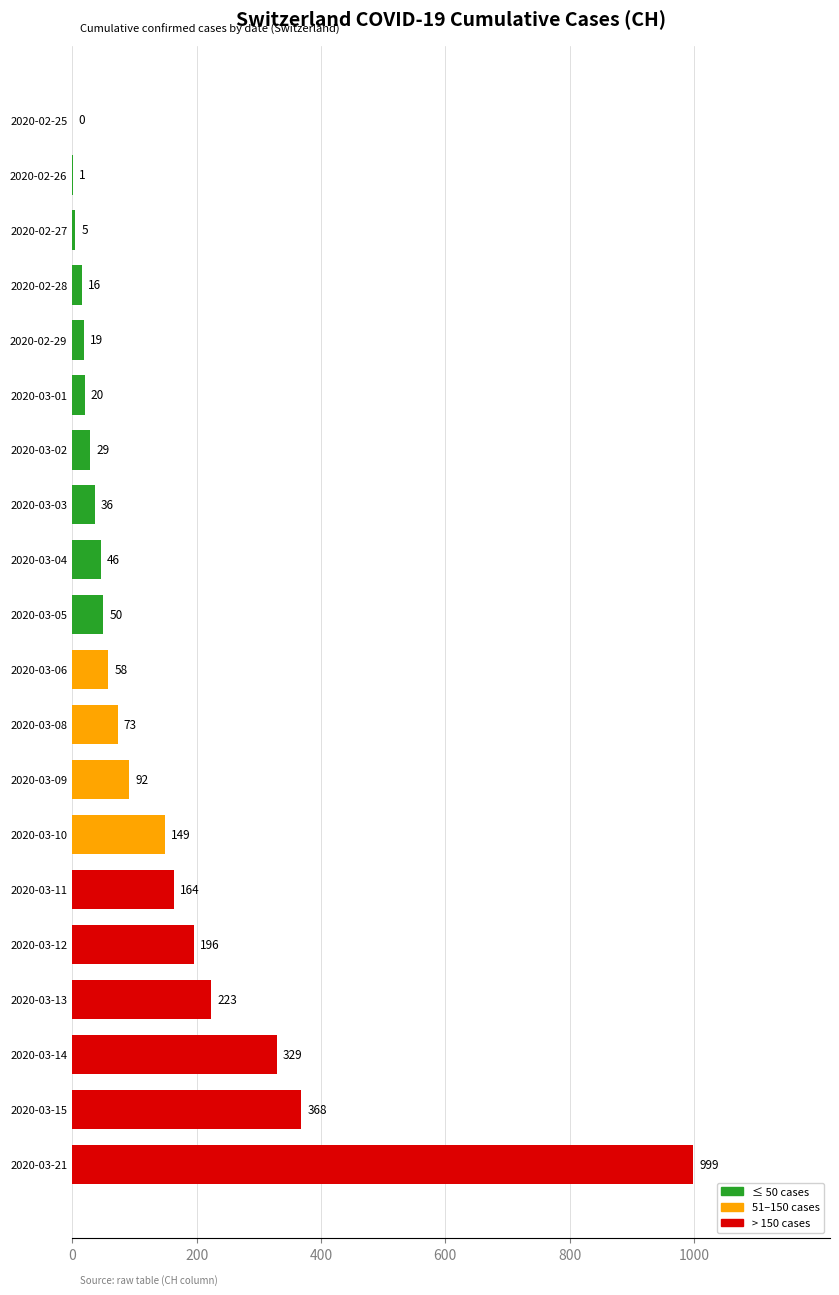

What is the approximate value at 2020-03-13, to the nearest 100?

200